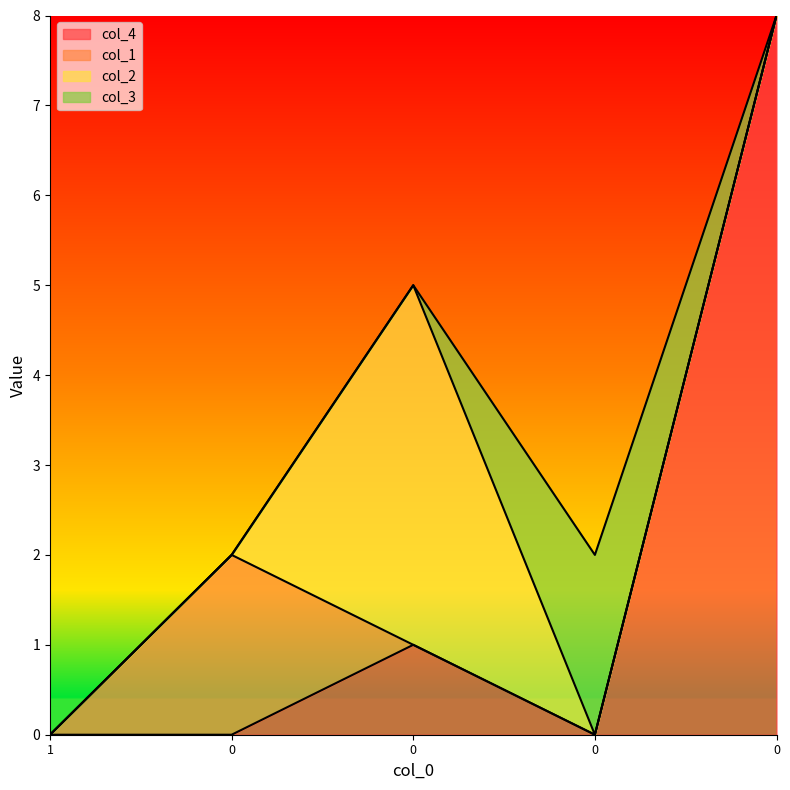

True or false: col_3 has more than 1 interior local peaks.

False